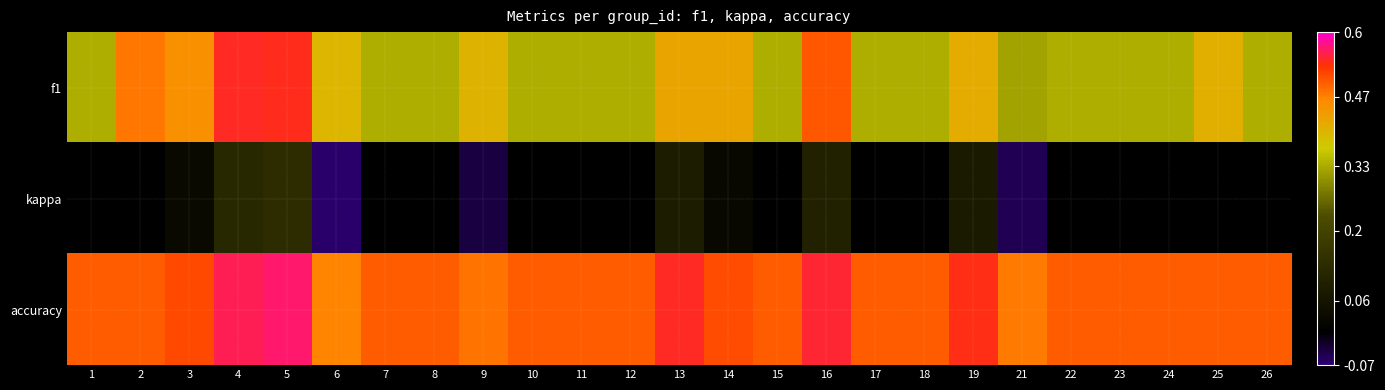

Reading left to right, what are all the values shown in this chart?

f1: 1=0.3	2=0.5	3=0.5	4=0.5	5=0.5	6=0.4	7=0.3	8=0.3	9=0.4	10=0.3	11=0.3	12=0.3	13=0.4	14=0.4	15=0.3	16=0.5	17=0.3	18=0.3	19=0.4	21=0.3	22=0.3	23=0.3	24=0.3	25=0.4	26=0.3
kappa: 1=0.0	2=0.0	3=0.0	4=0.1	5=0.1	6=-0.1	7=0.0	8=0.0	9=-0.0	10=0.0	11=0.0	12=0.0	13=0.1	14=0.0	15=0.0	16=0.1	17=0.0	18=0.0	19=0.1	21=-0.1	22=0.0	23=0.0	24=0.0	25=0.0	26=0.0
accuracy: 1=0.5	2=0.5	3=0.5	4=0.6	5=0.6	6=0.5	7=0.5	8=0.5	9=0.5	10=0.5	11=0.5	12=0.5	13=0.5	14=0.5	15=0.5	16=0.6	17=0.5	18=0.5	19=0.5	21=0.5	22=0.5	23=0.5	24=0.5	25=0.5	26=0.5